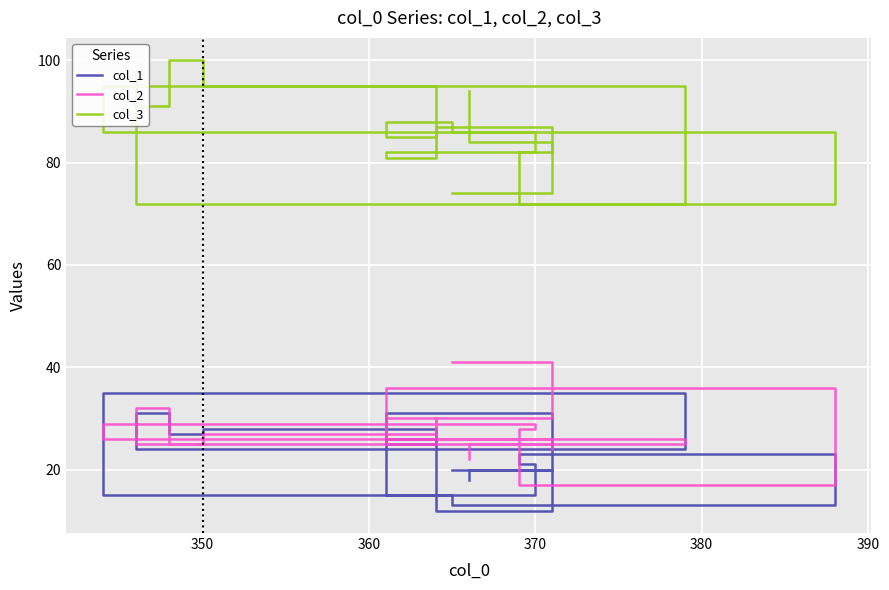

Where do col_2 and col_1 first cross each other?

350 and 360